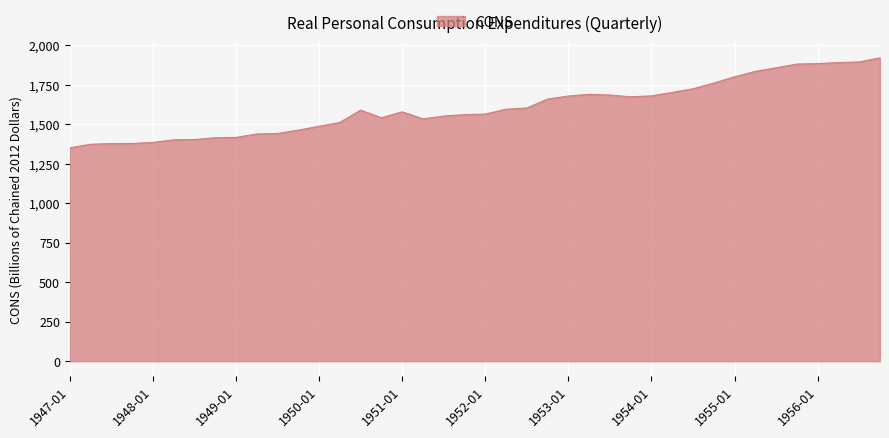

What is the difference between the maximum and minimum values?

570.1